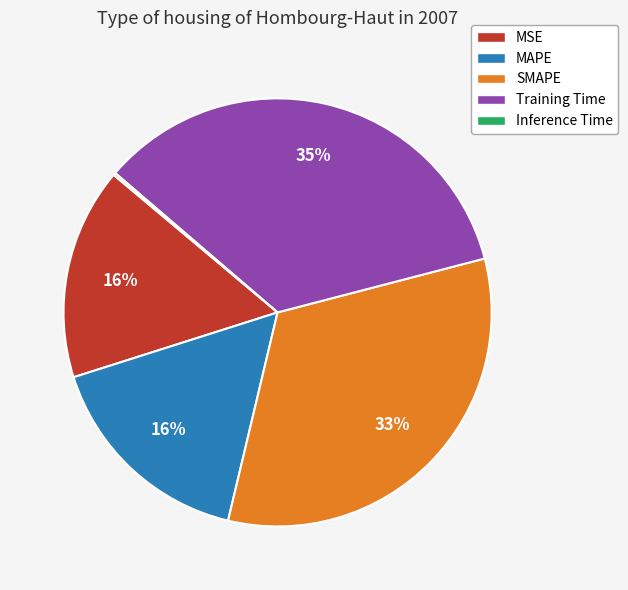

True or false: MAPE accounts for 27% of the total.

False